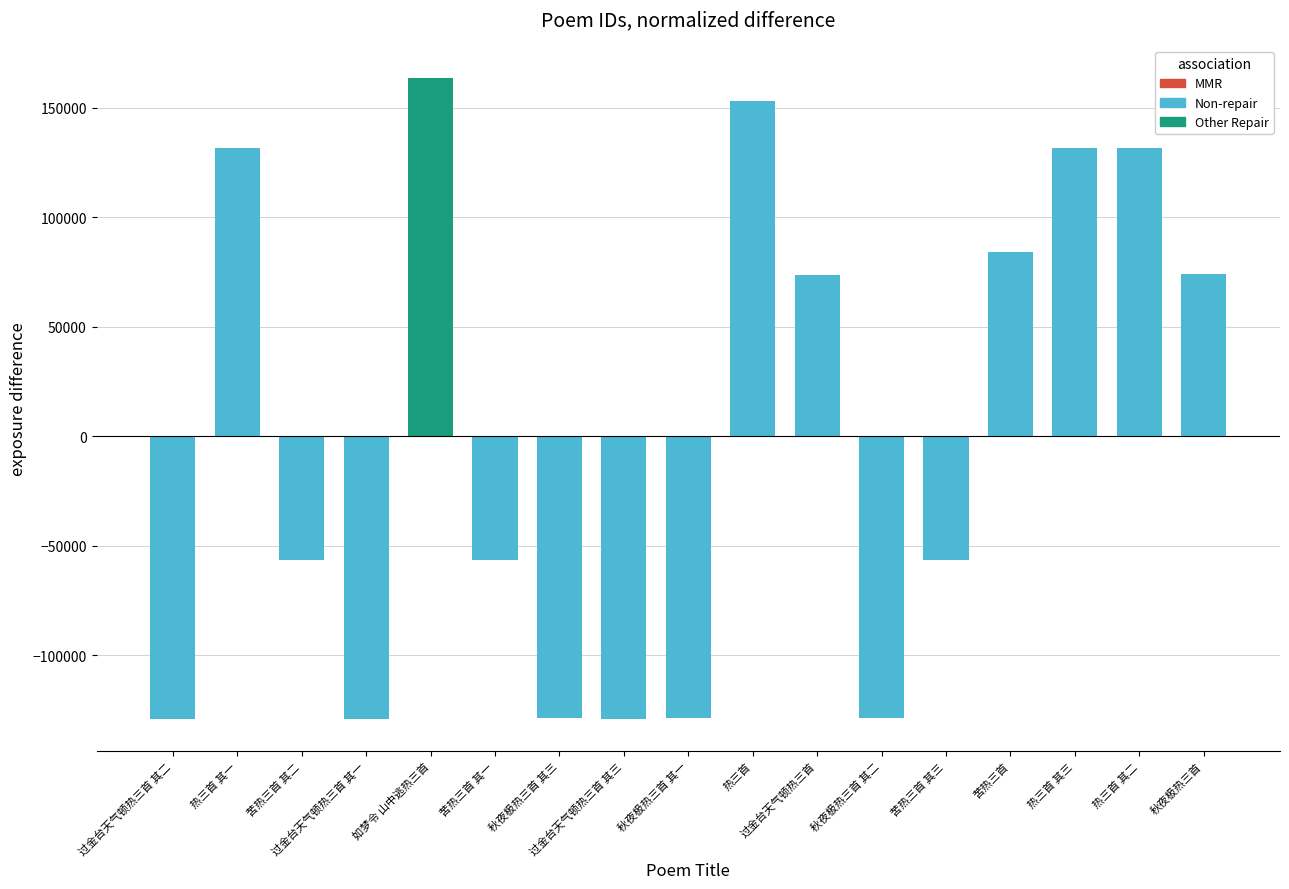

What is the difference between the maximum and minimum values?

292728.0